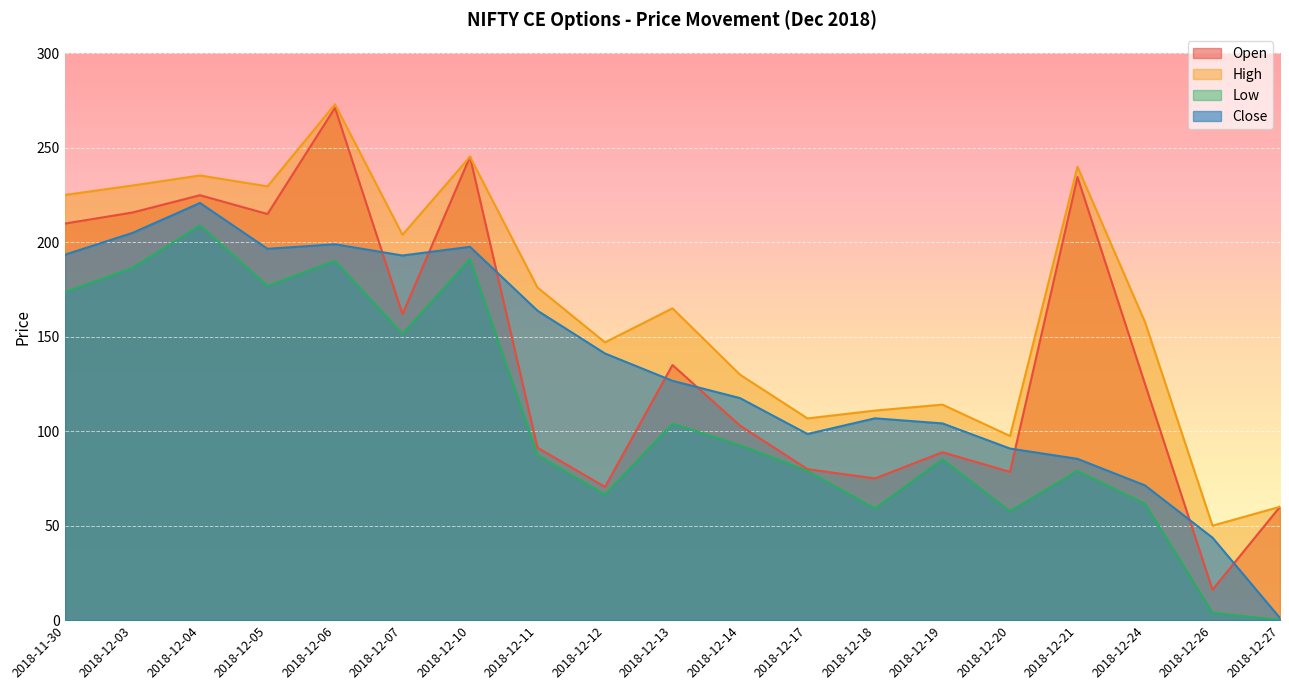

How many values in the Close series are below 126?

9